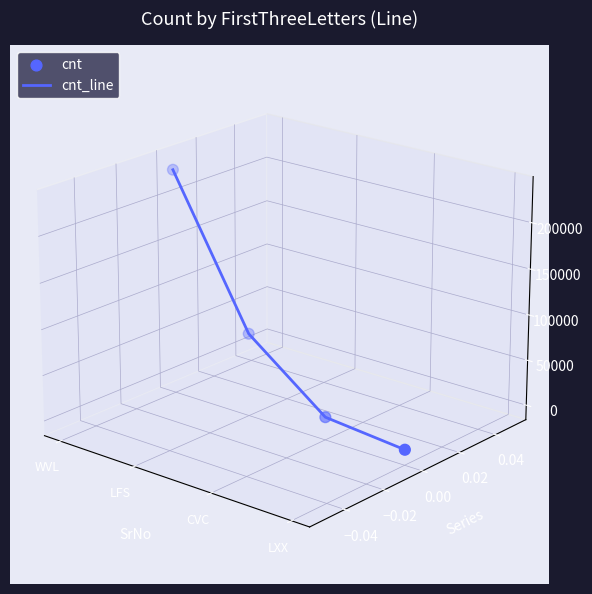

Which series reaches the minimum Y coordinate?

cnt_line